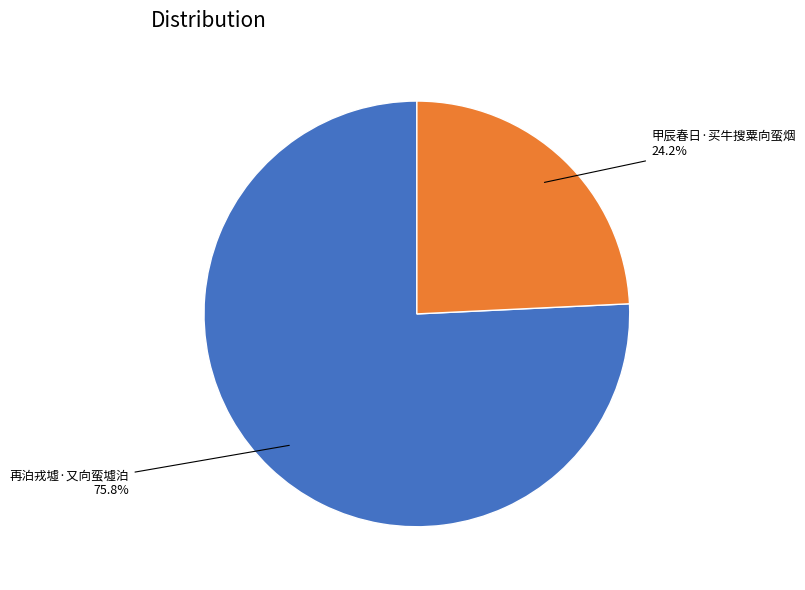

To the nearest percent, what is the average slice percentage?

50%